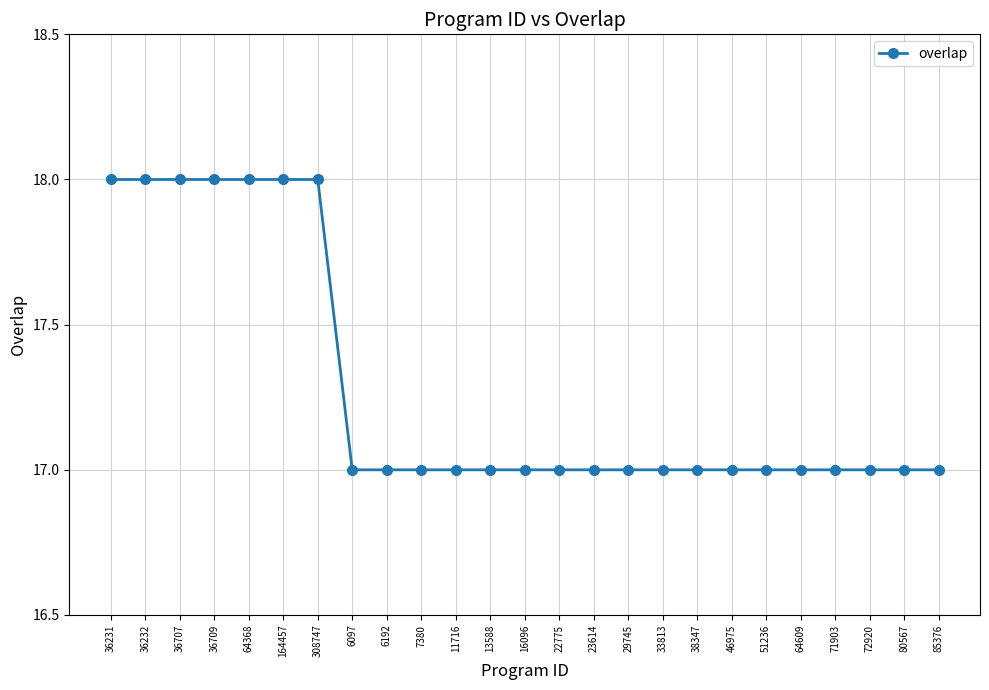

What is the average value?

17